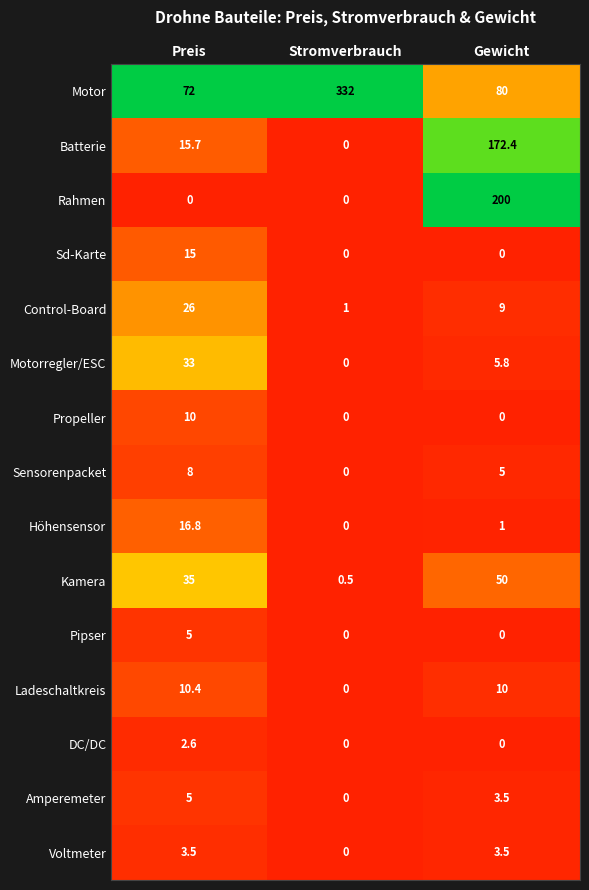

Count the Sd-Karte values in the range 0 to 15.

3